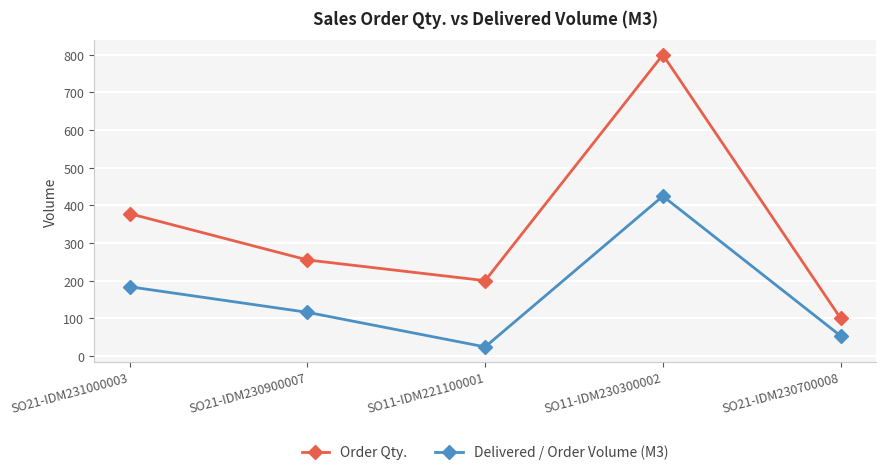

Does the chart display data point markers on the line(s)?

Yes